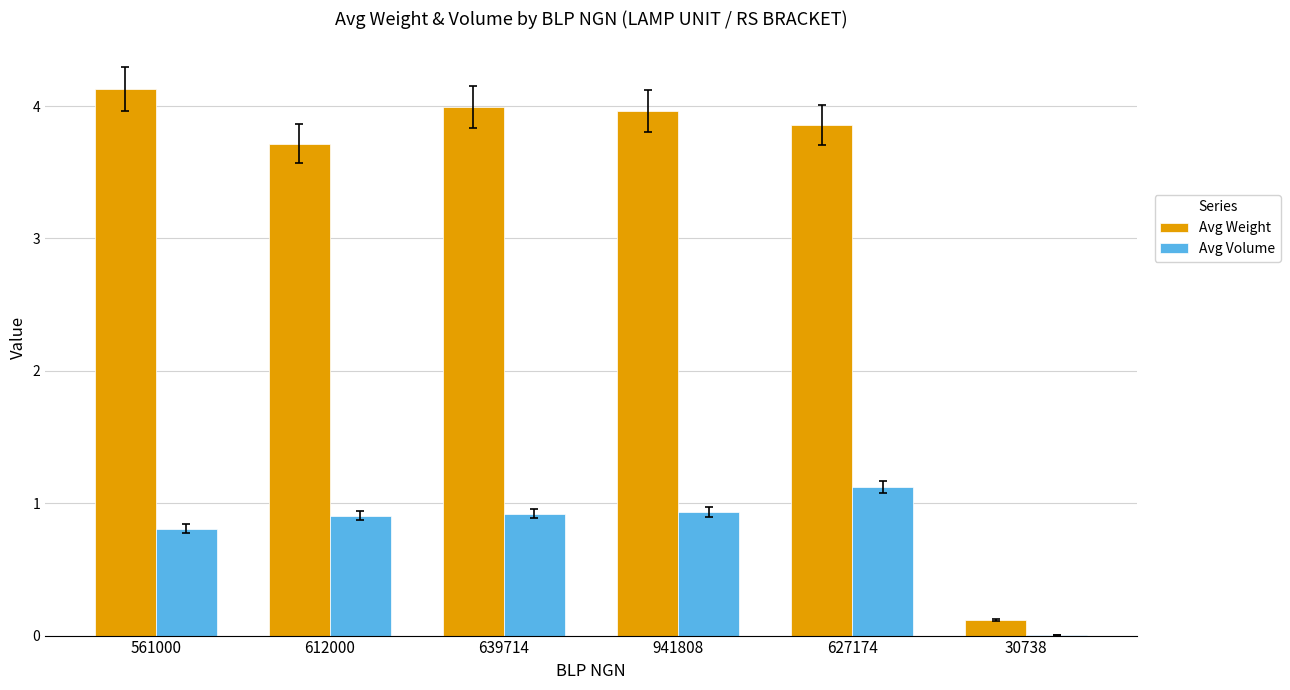

The value of Avg Volume at 639714 is 0.9. True or false?

True